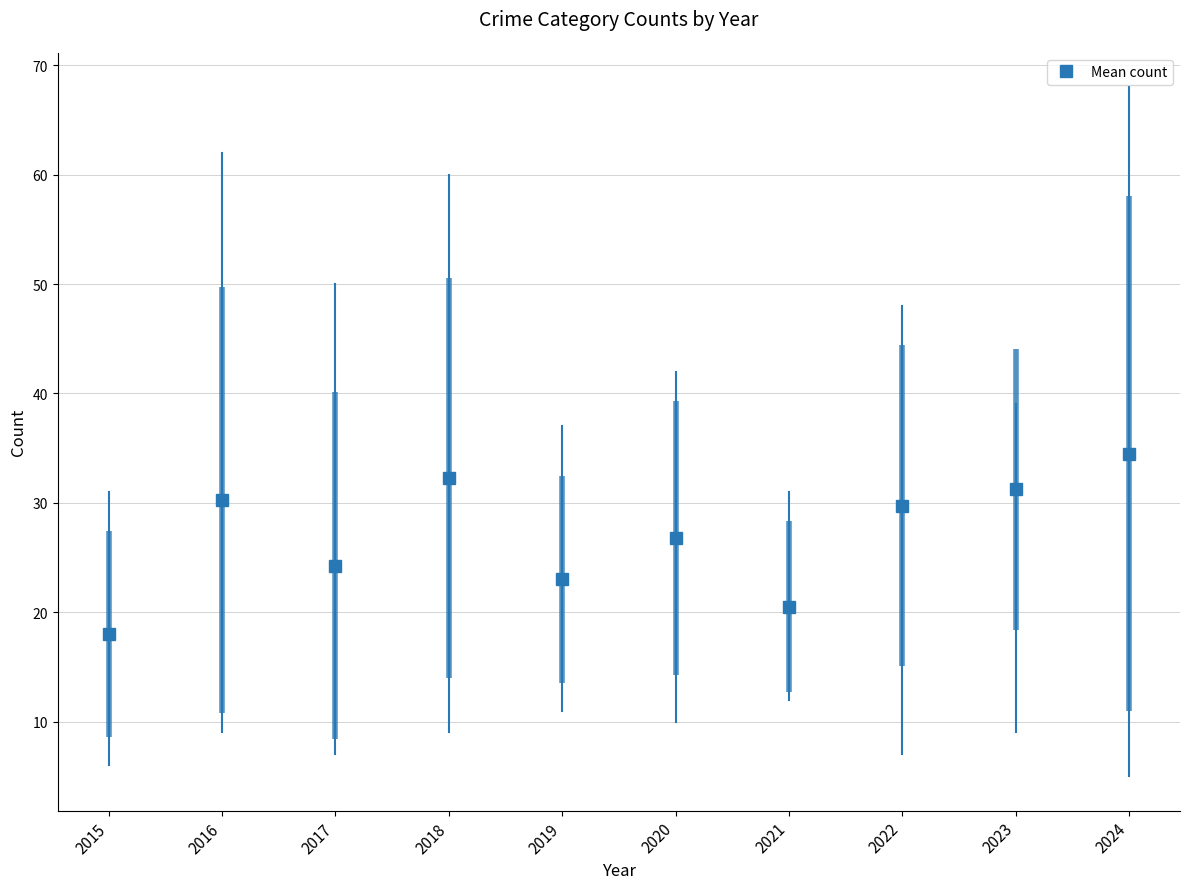

How many points are higher than both their immediate neighbors (excluding endpoints)?

3